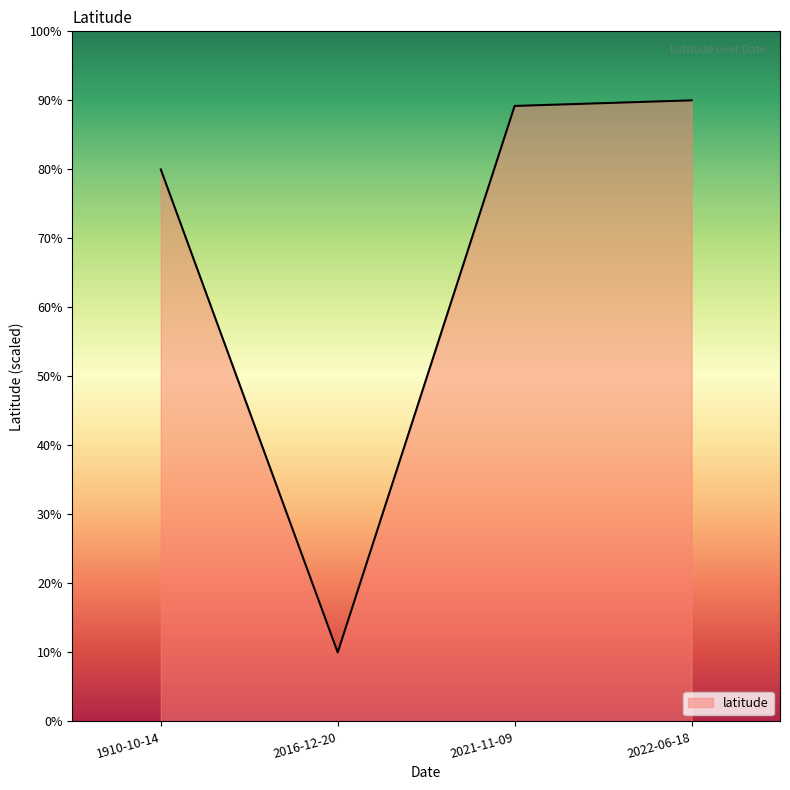

At which label is the value closest to 50?

1910-10-14